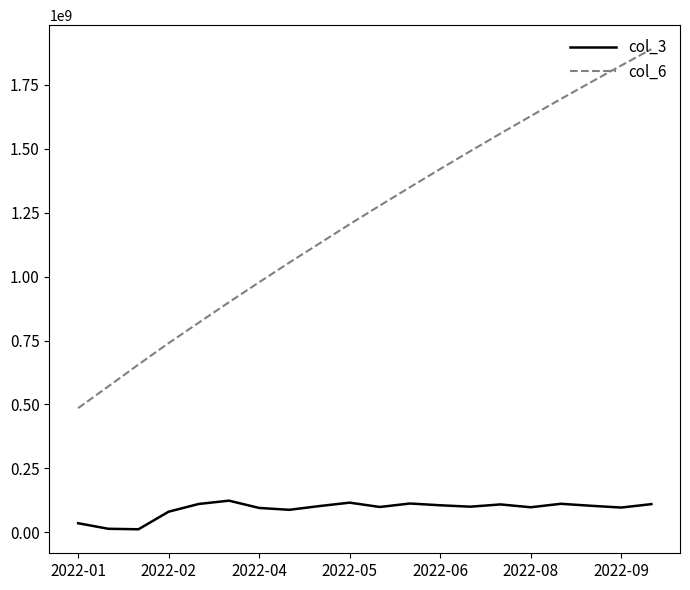

True or false: col_6 has more than 0 points higher than both neighbors.

False